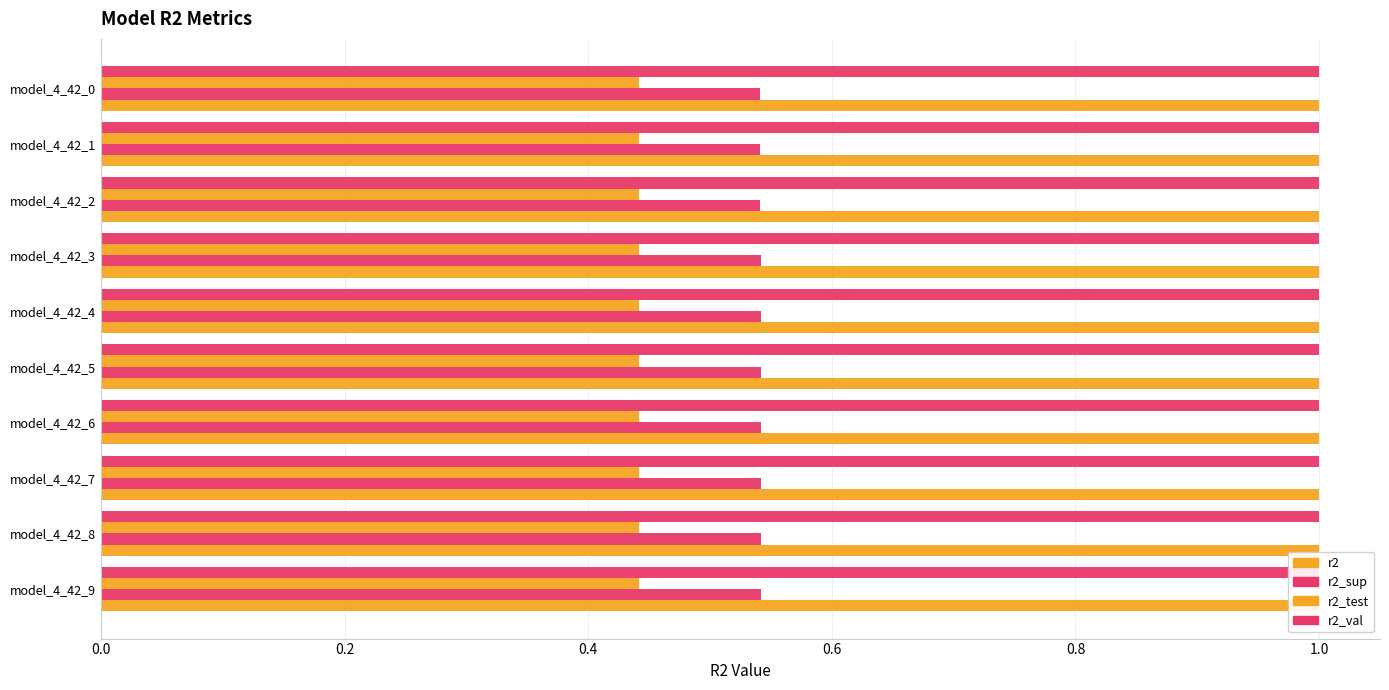

At how many categories does at least one series exceed 0?

10